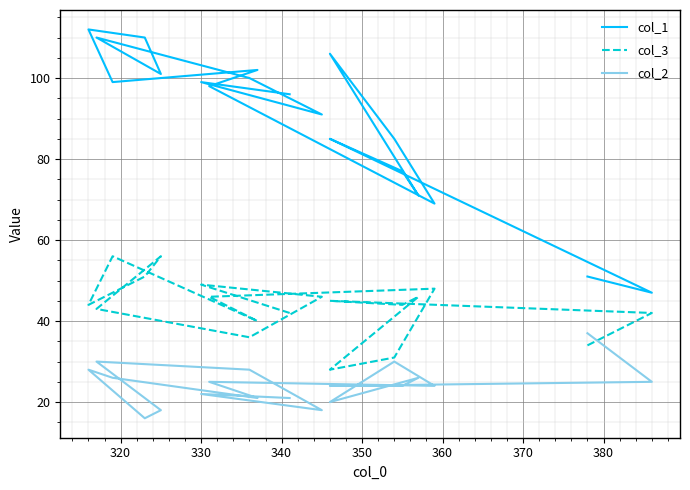

Where is col_2 nearest to the value 26?

350